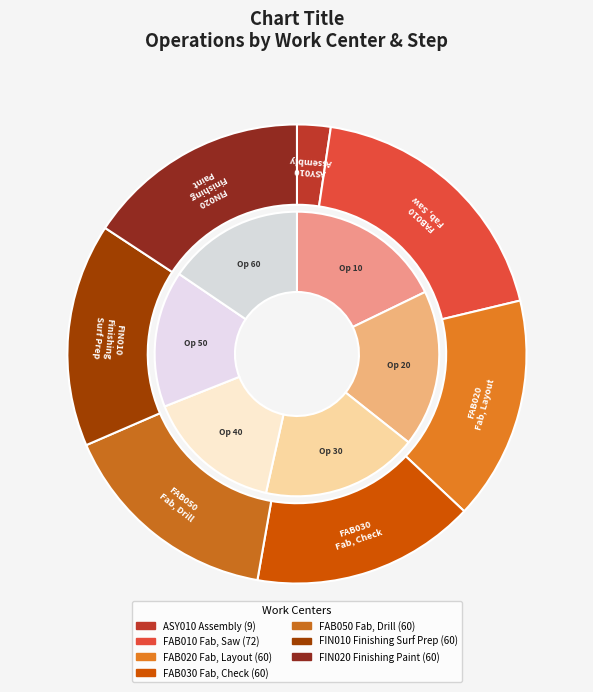

To the nearest percent, what is the difference between the largest and smallest slice percentages?

4%